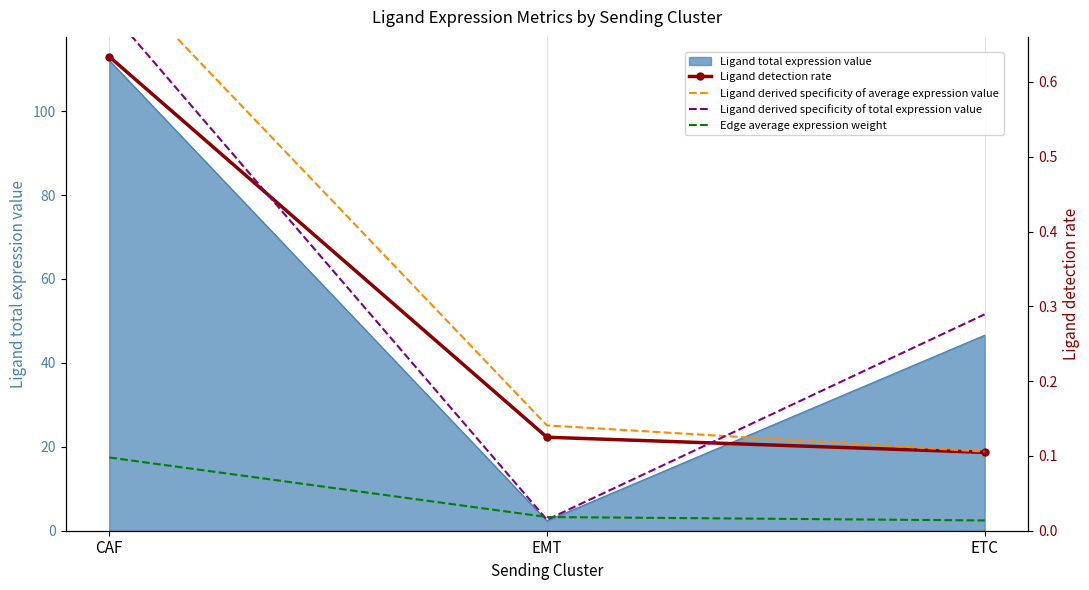

The value of Ligand total expression value at ETC is 16.2. True or false?

False